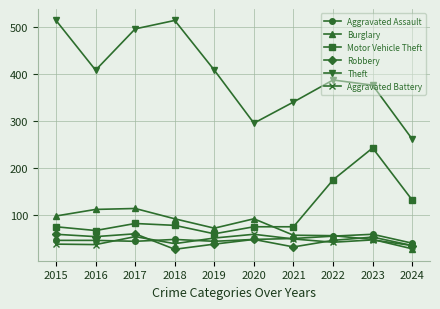

Which series has the largest total across all categories?

Theft